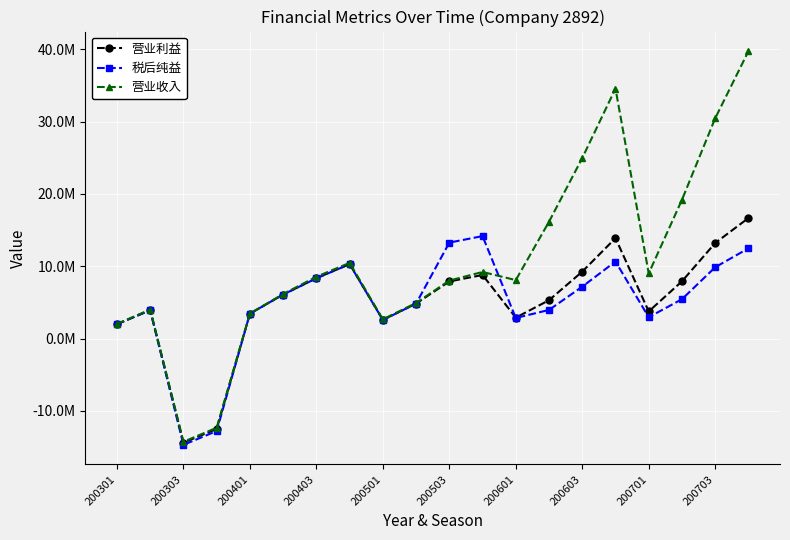

Does the chart display data point markers on the line(s)?

Yes